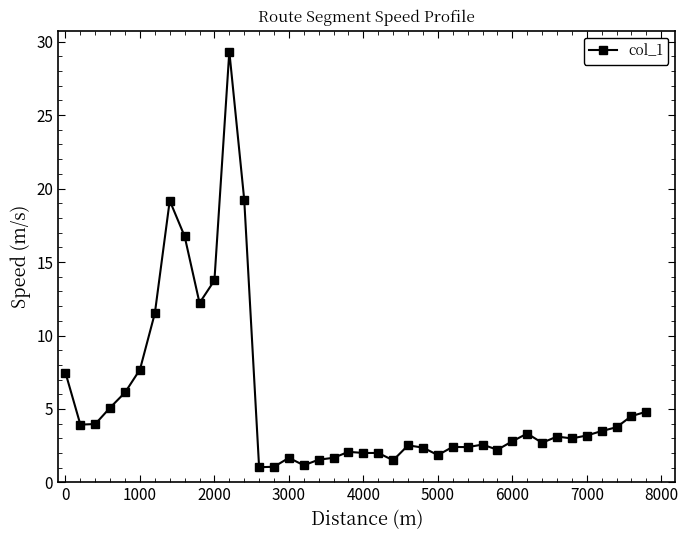

What is the value of the 31st point from the left?

2.8